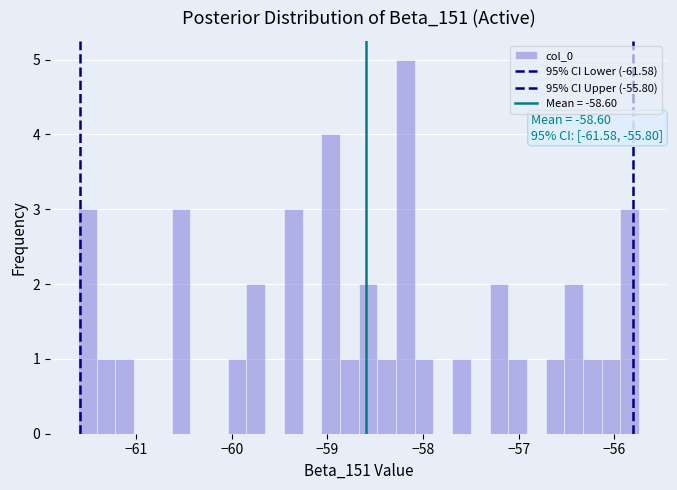

Read against the x-axis, roughly where is the centre of the tallest bar?

-58.2